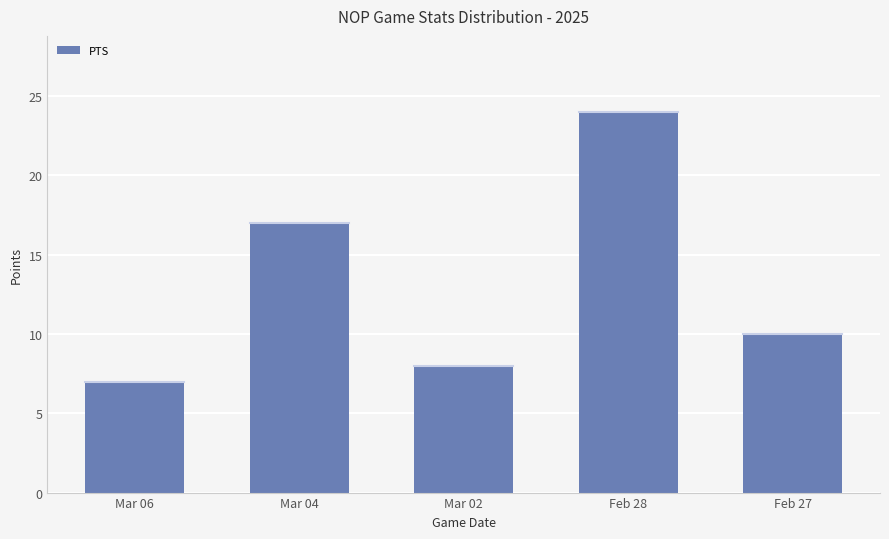

List the labels in order of value, smallest first.

Mar 06, Mar 02, Feb 27, Mar 04, Feb 28